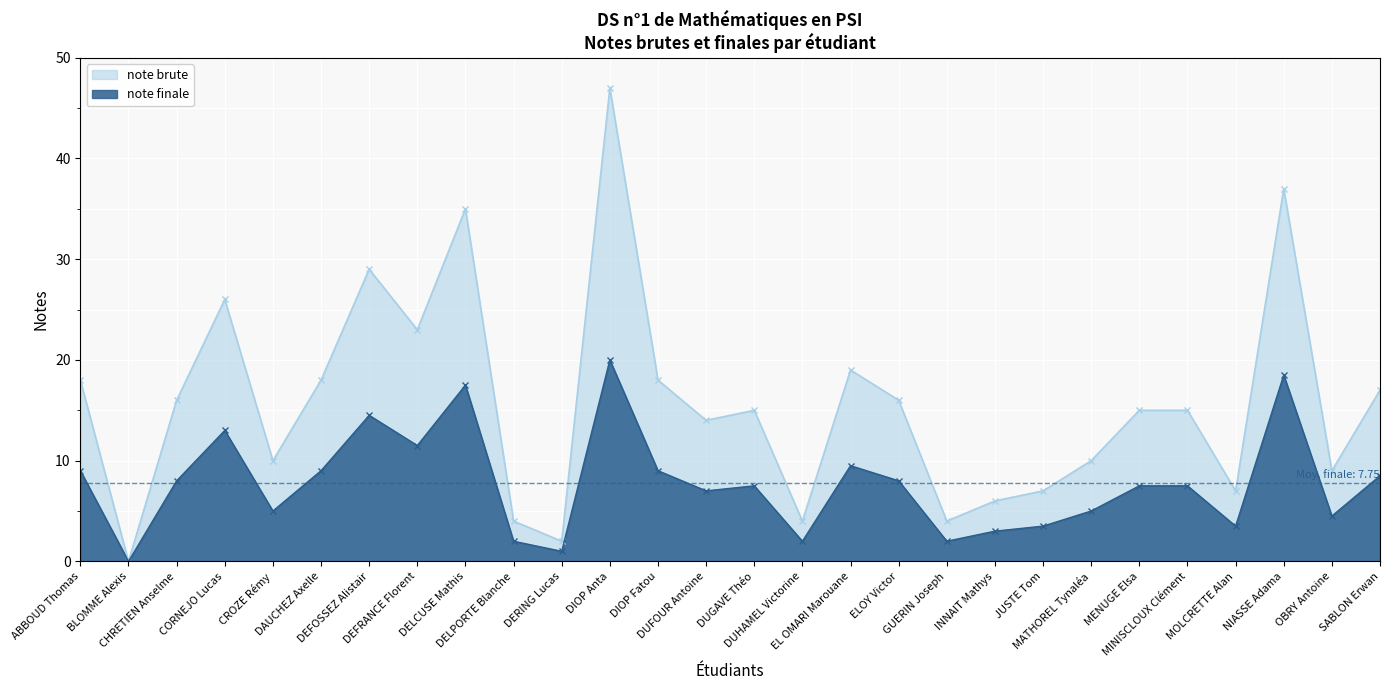

What are all the series names shown in the legend?

note brute, note finale